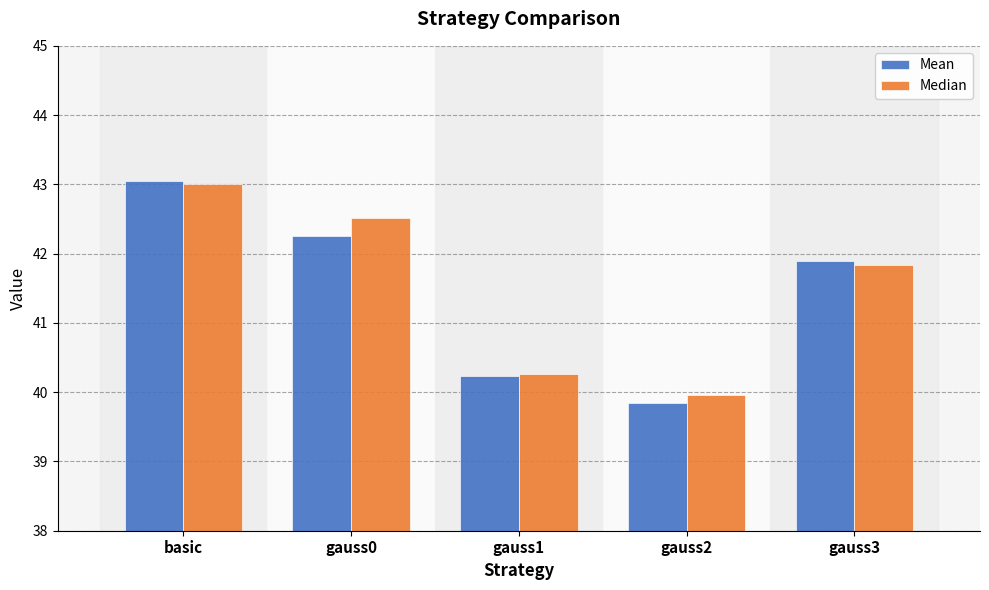

What is the difference between the maximum and second lowest values in the Mean series?

2.8